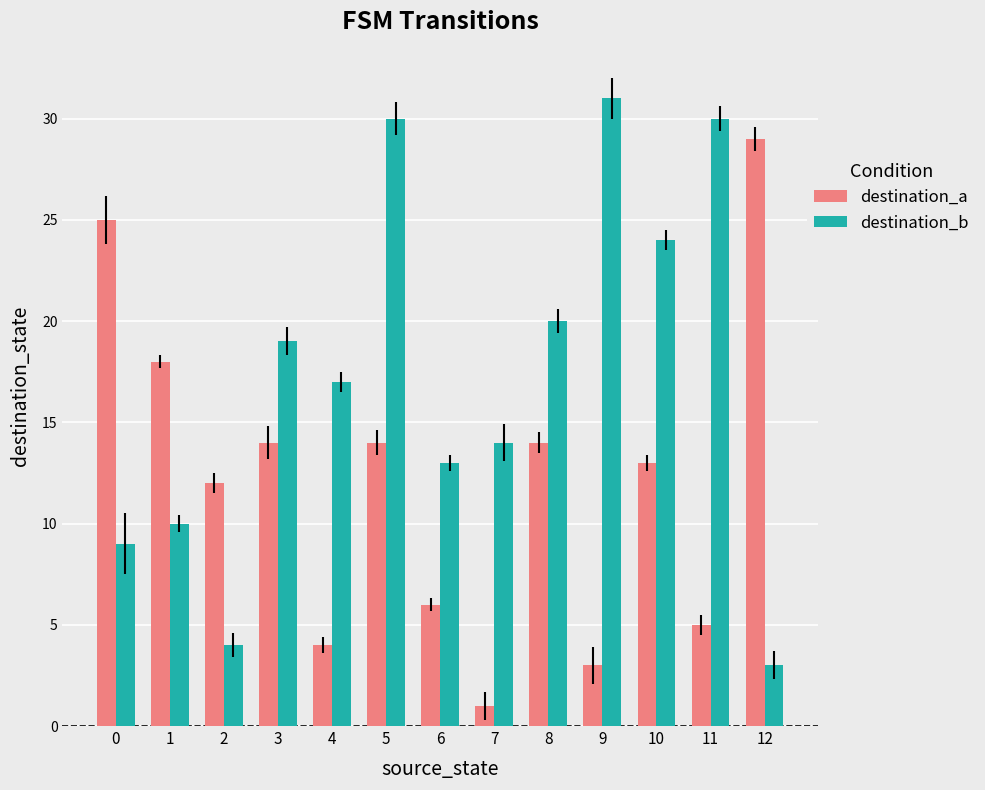

Is the value of destination_a at 9 greater than the value of destination_b at 5?

No